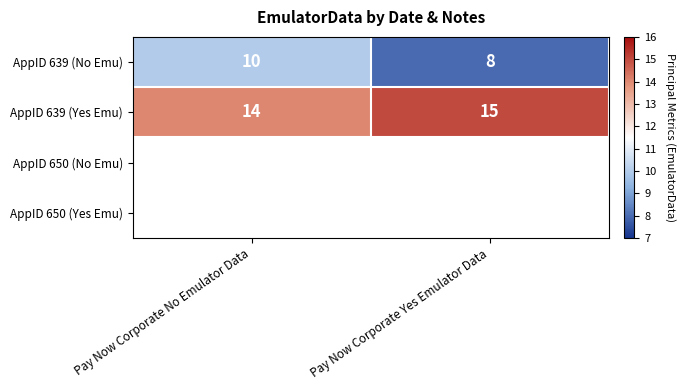

Which series has the largest range (max minus min)?

AppID 639 (No Emu)